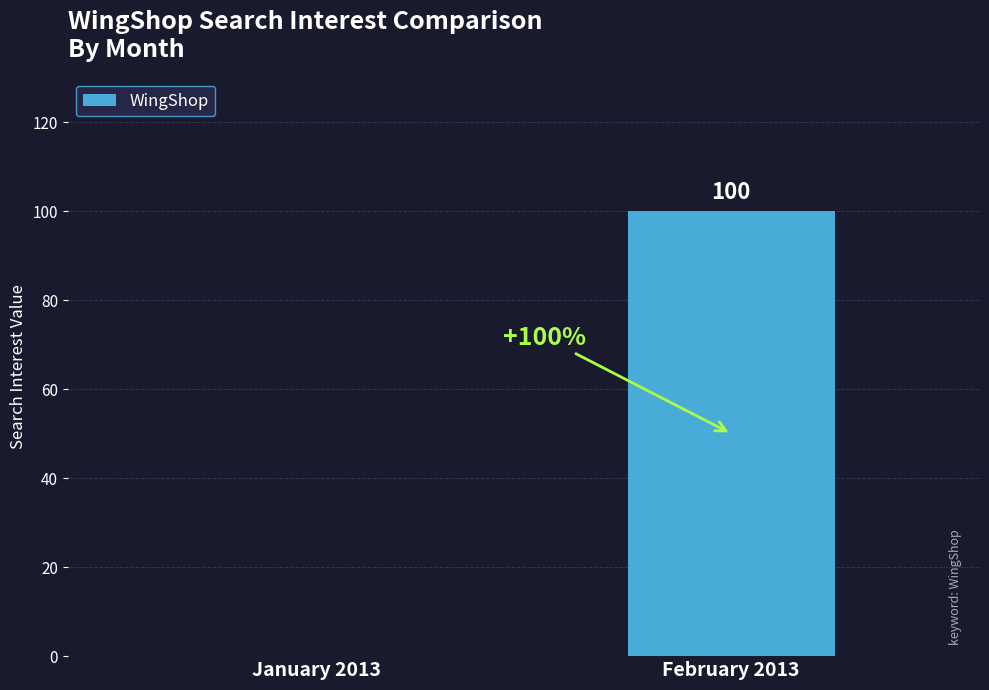

Is it true that the value at January 2013 is 64?

False